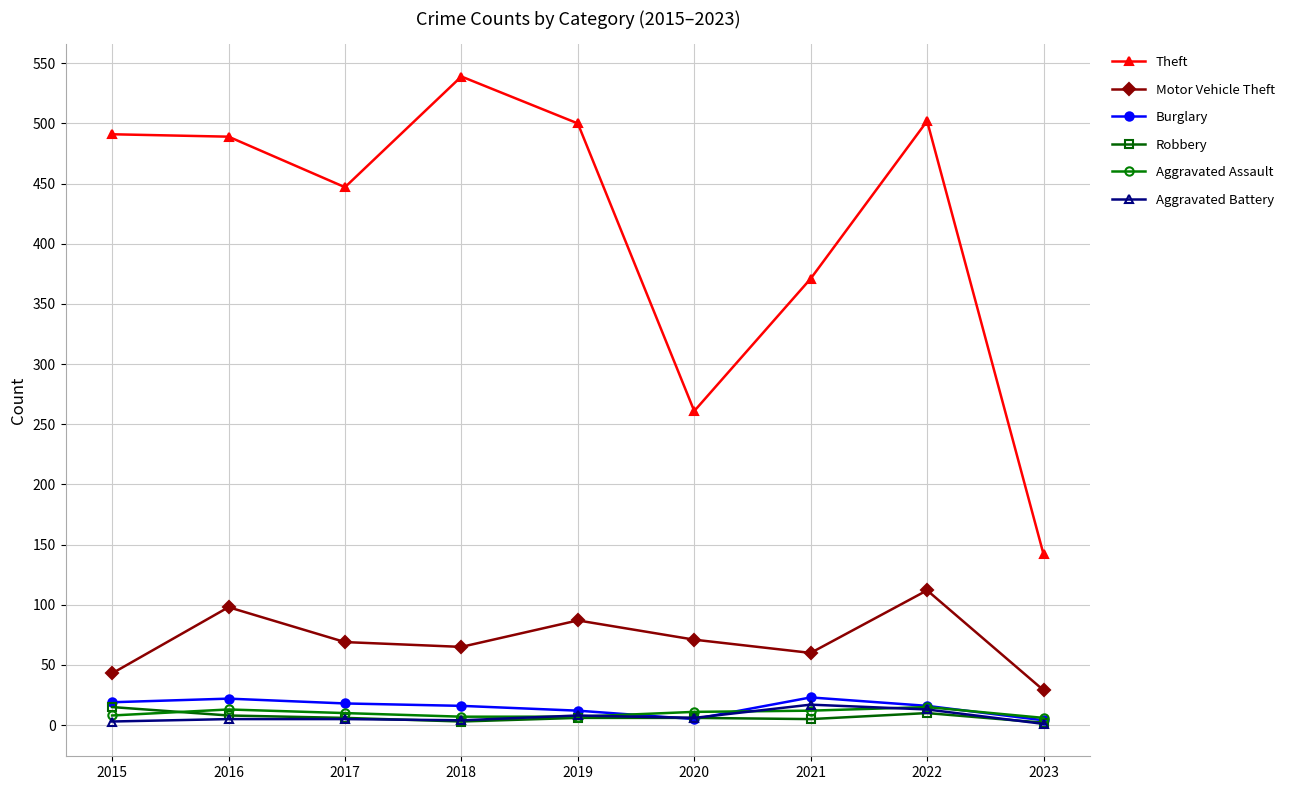

At which category is the sum across all series the highest?

2022